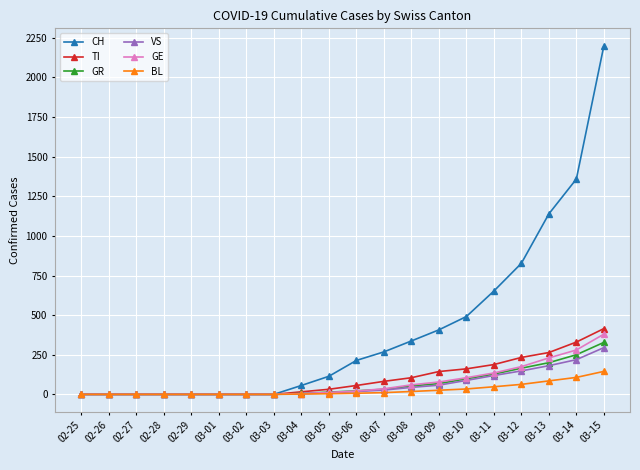

What is the difference between the maximum and minimum values in the GR series?

328